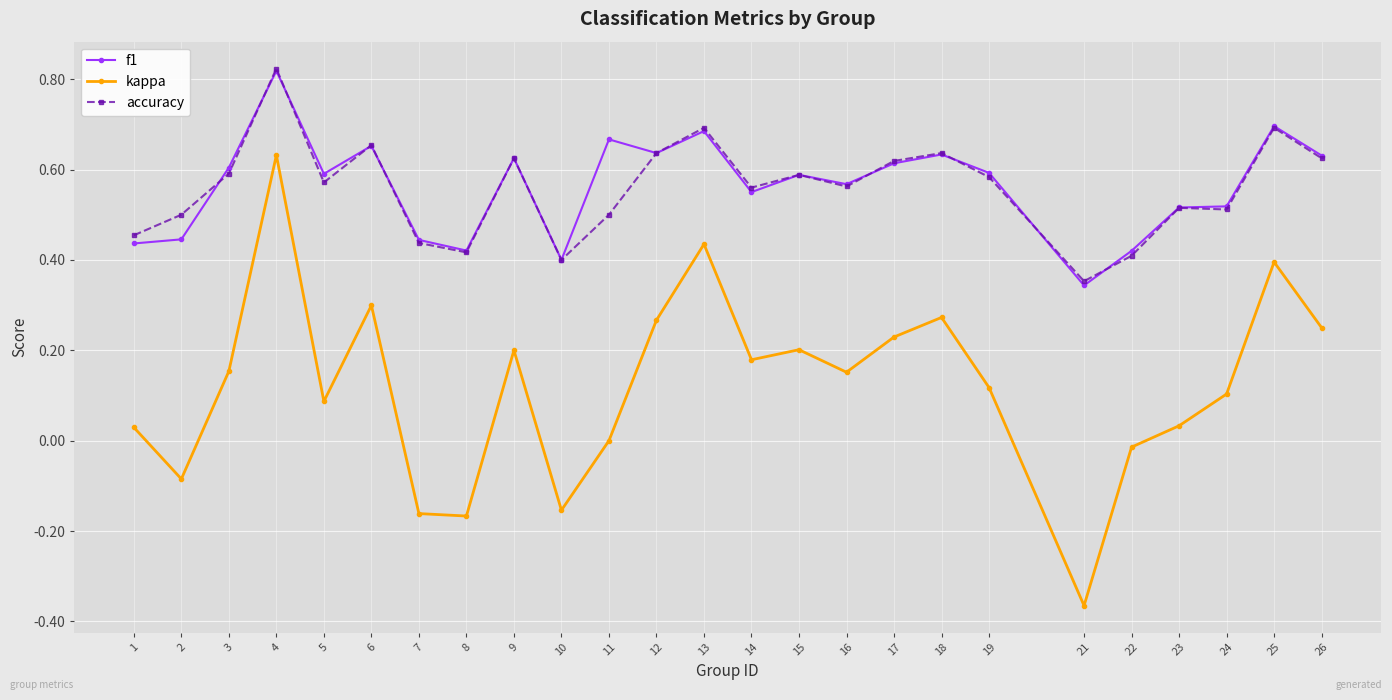

True or false: accuracy has more than 0 interior local peaks.

True